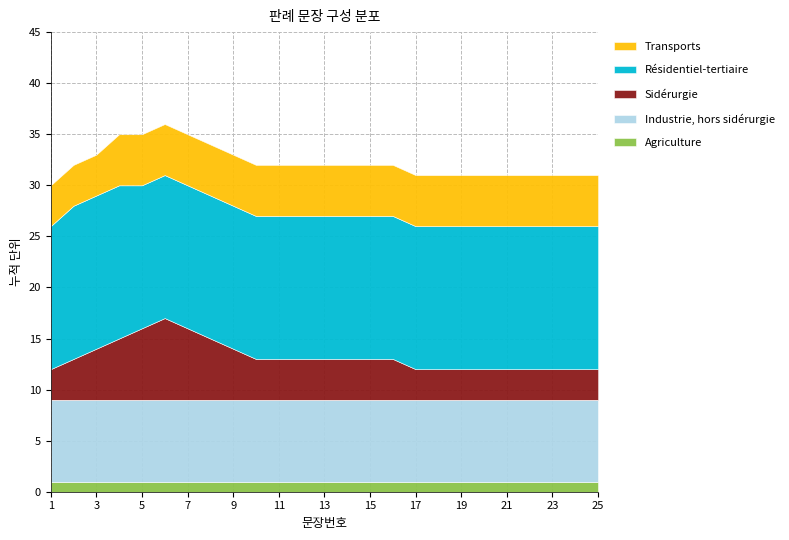

Reading left to right, list all the values displayed in this chart.

Agriculture: 1	1	1	1	1	1	1	1	1	1	1	1	1	1	1	1	1	1	1	1	1	1	1	1	1
Industrie, hors sidérurgie: 8	8	8	8	8	8	8	8	8	8	8	8	8	8	8	8	8	8	8	8	8	8	8	8	8
Sidérurgie: 3	4	5	6	7	8	7	6	5	4	4	4	4	4	4	4	3	3	3	3	3	3	3	3	3
Résidentiel-tertiaire: 14	15	15	15	14	14	14	14	14	14	14	14	14	14	14	14	14	14	14	14	14	14	14	14	14
Transports: 4	4	4	5	5	5	5	5	5	5	5	5	5	5	5	5	5	5	5	5	5	5	5	5	5